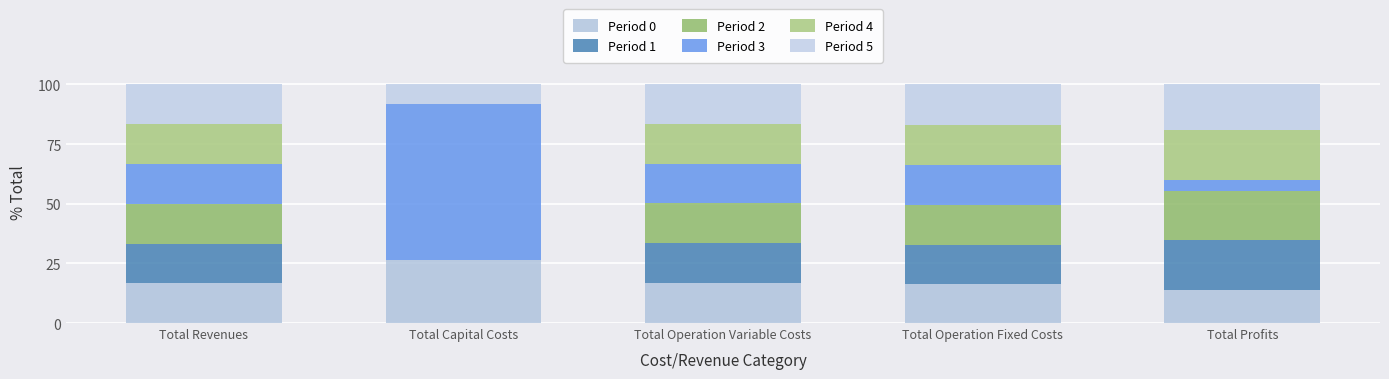

Does the chart contain stacked bars?

Yes